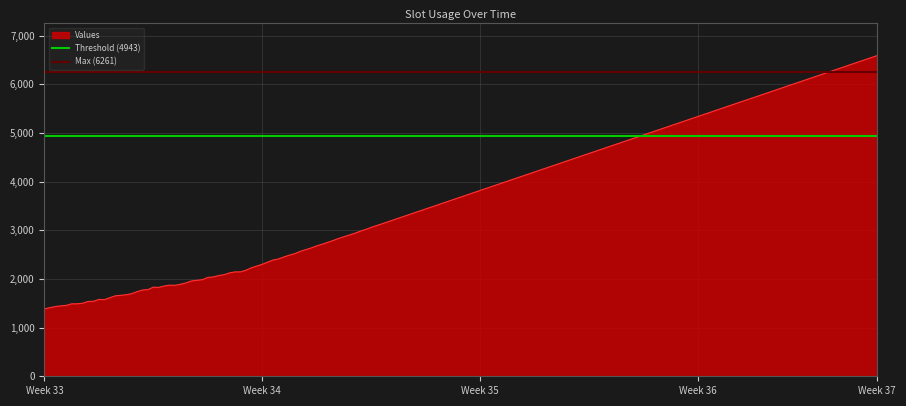

What is the lowest value of the Values series?

1385